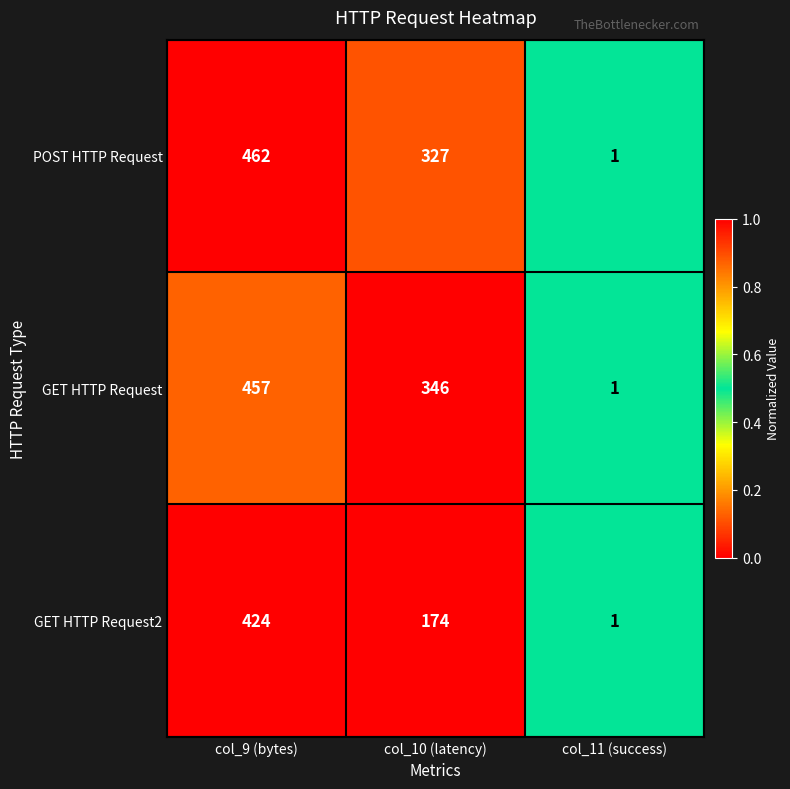

Reading left to right, extract all data points from this chart.

POST HTTP Request: col_9 (bytes)=462	col_10 (latency)=327	col_11 (success)=1
GET HTTP Request: col_9 (bytes)=457	col_10 (latency)=346	col_11 (success)=1
GET HTTP Request2: col_9 (bytes)=424	col_10 (latency)=174	col_11 (success)=1